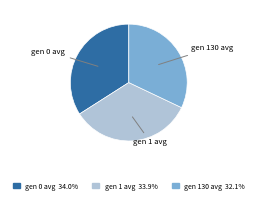

Count the number of slices in the pie.

3